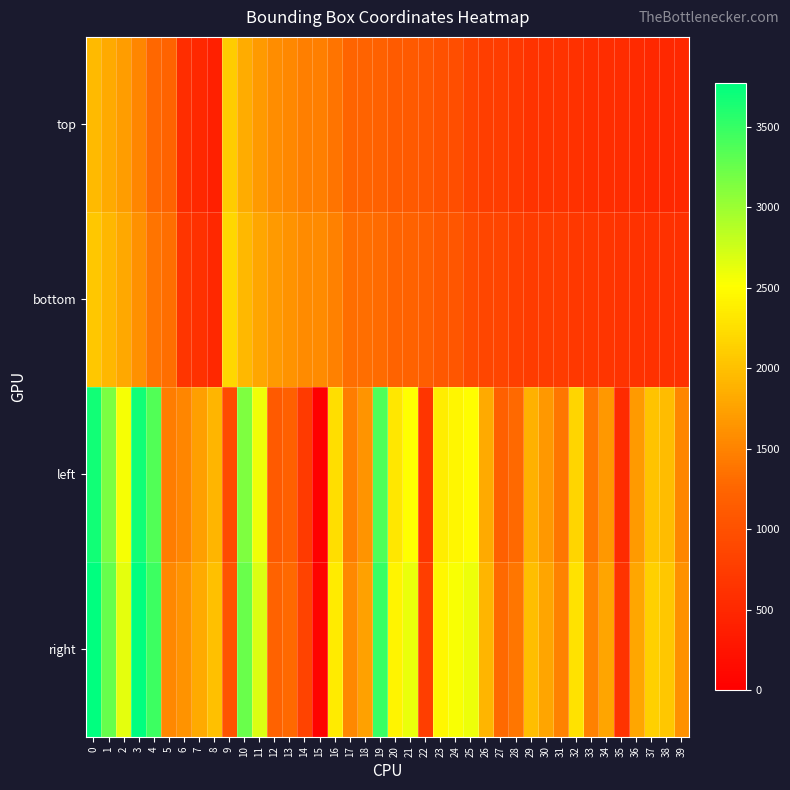

Rank the series by their maximum value, from lowest to highest.

top, bottom, left, right